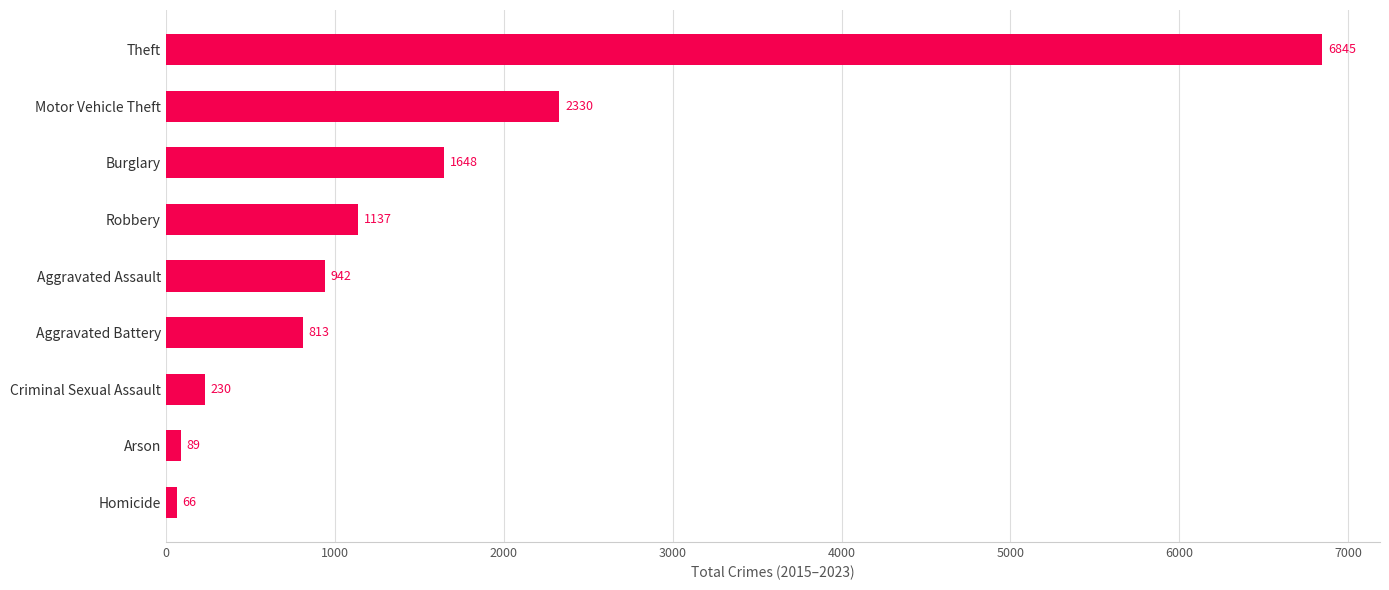

List the labels in order of value, smallest first.

Homicide, Arson, Criminal Sexual Assault, Aggravated Battery, Aggravated Assault, Robbery, Burglary, Motor Vehicle Theft, Theft